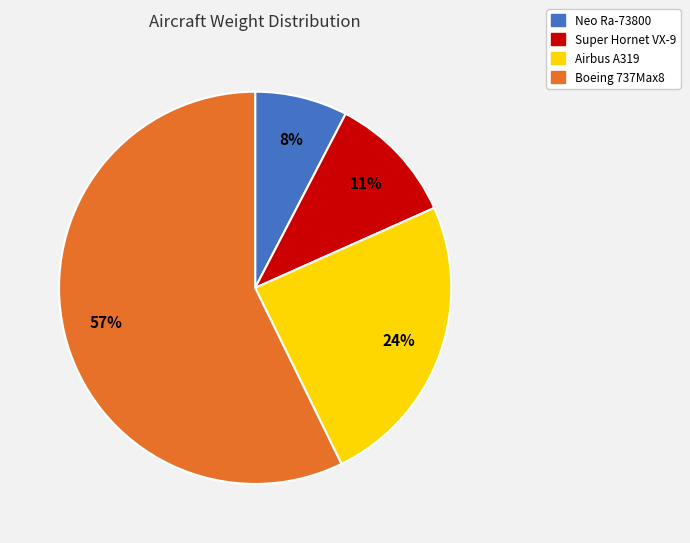

The Super Hornet VX-9 slice represents 20% of the pie. True or false?

False